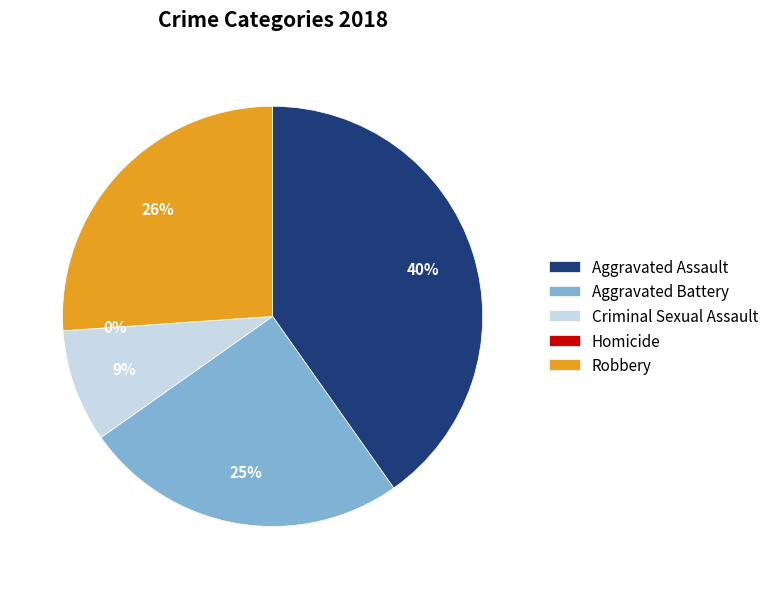

The Criminal Sexual Assault slice represents 20% of the pie. True or false?

False